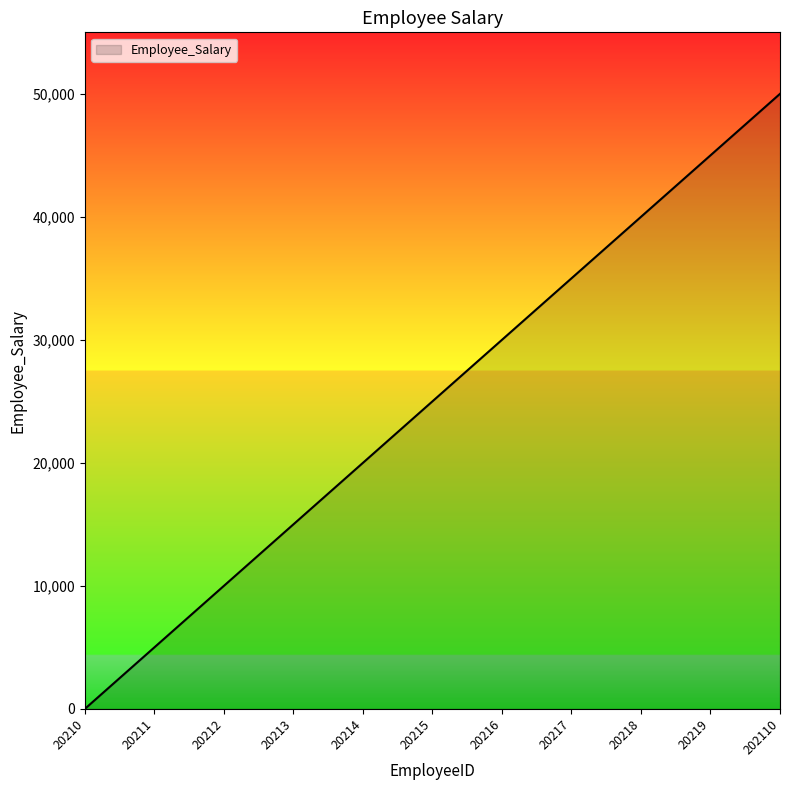

What is the sum of the values at 20210 and 20211?

5000